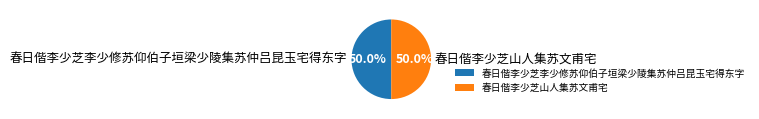

Do 春日偕李少芝山人集苏文甫宅 and 春日偕李少芝李少修苏仰伯子垣梁少陵集苏仲吕昆玉宅得东字 together represent more than half of the pie?

Yes